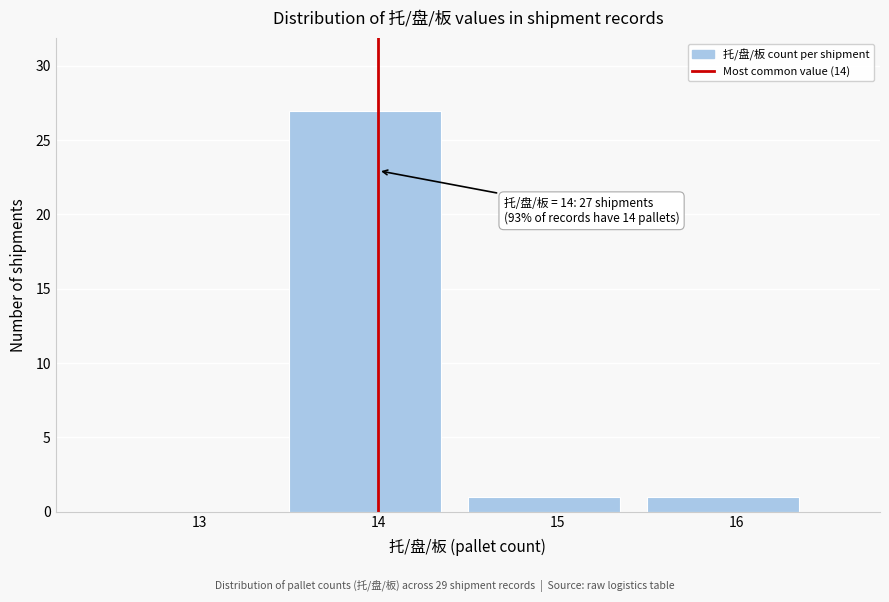

Reading right to left, what are all the values shown in this chart?

16=1	15=1	14=27	13=0